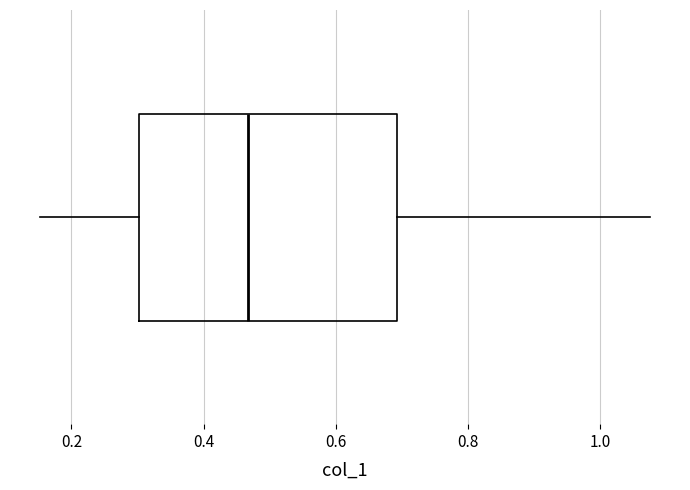

Transcribe this box plot: give where the median line is, the range the box spans, and where the two whiskers end, as read against the x-axis. The values are not printed on the chart, so give them approximately, as read against the axis.

median 0.46, box 0.30 to 0.70, whiskers 0.16 to 1.08